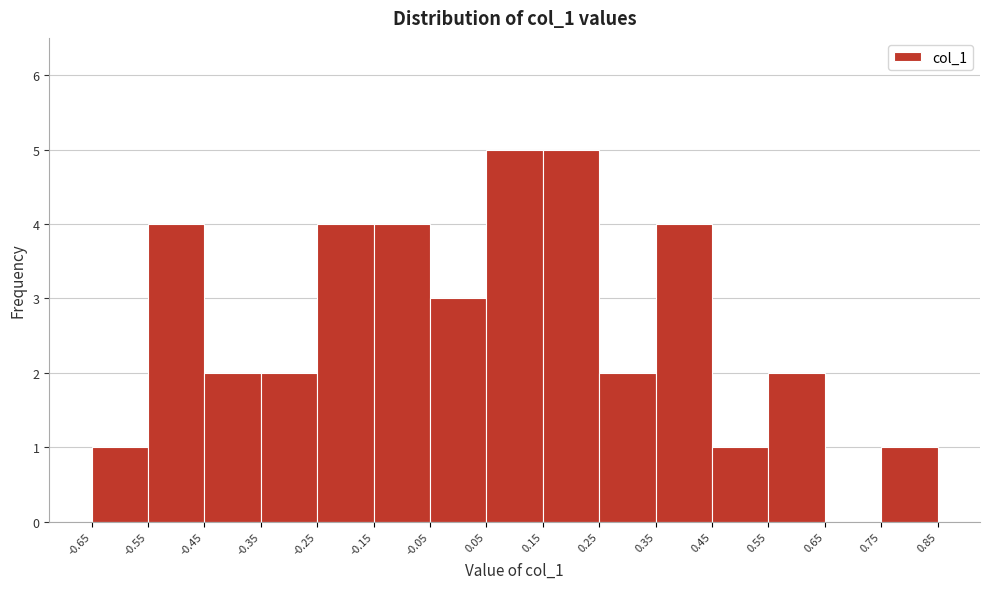

Reading left to right, list every bar in this chart as the range it spans on the x-axis followed by its height. The values are not printed on the chart, so give them approximately, as read against the axis.

-0.65 to -0.55: 1
-0.55 to -0.45: 4
-0.45 to -0.35: 2
-0.35 to -0.25: 2
-0.25 to -0.15: 4
-0.15 to -0.05: 4
-0.05 to 0.05: 3
0.05 to 0.15: 5
0.15 to 0.25: 5
0.25 to 0.35: 2
0.35 to 0.45: 4
0.45 to 0.55: 1
0.55 to 0.65: 2
0.65 to 0.75: 0
0.75 to 0.85: 1